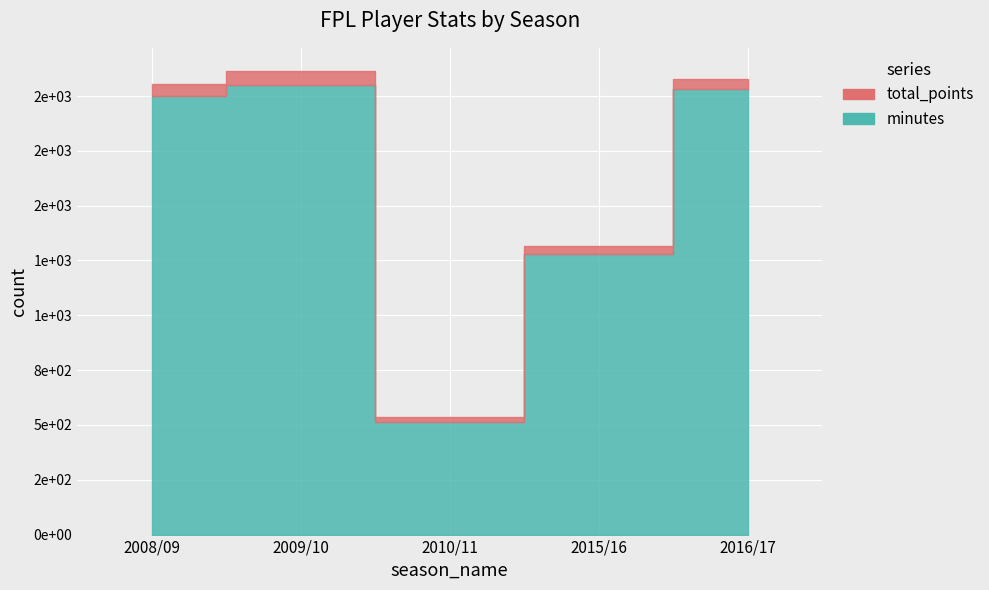

What is the greatest value displayed?

2049